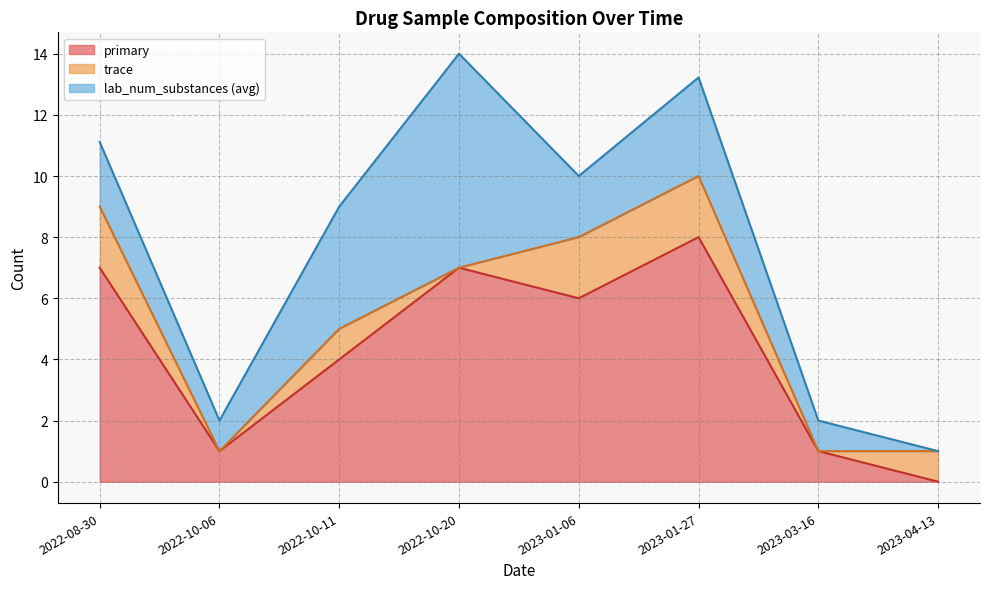

True or false: lab_num_substances has more than 2 interior local peaks.

False